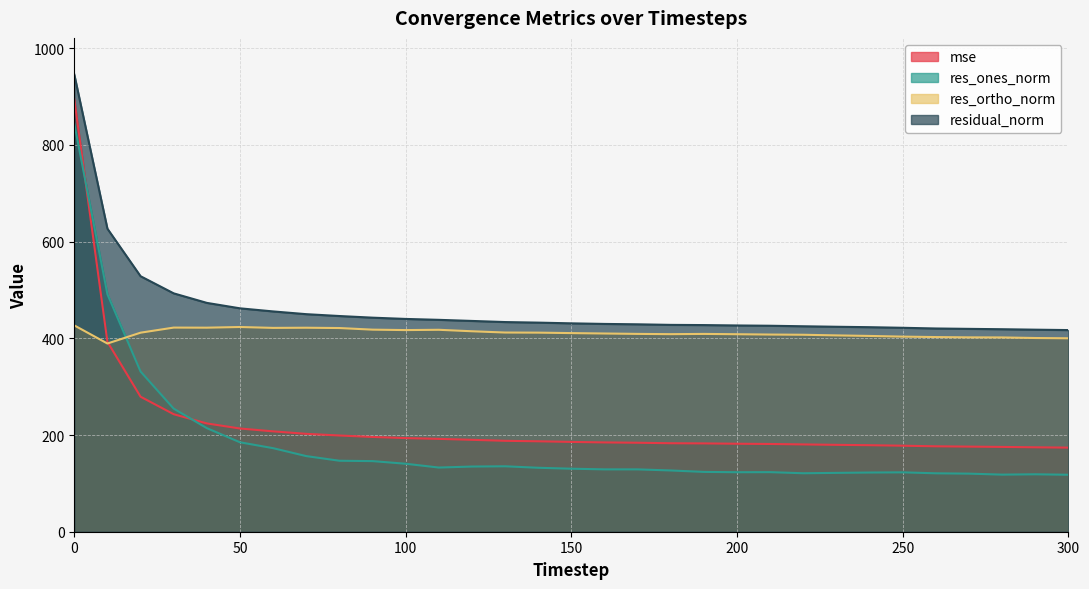

Rank the series by their maximum value, from highest to lowest.

residual_norm, mse, res_ones_norm, res_ortho_norm